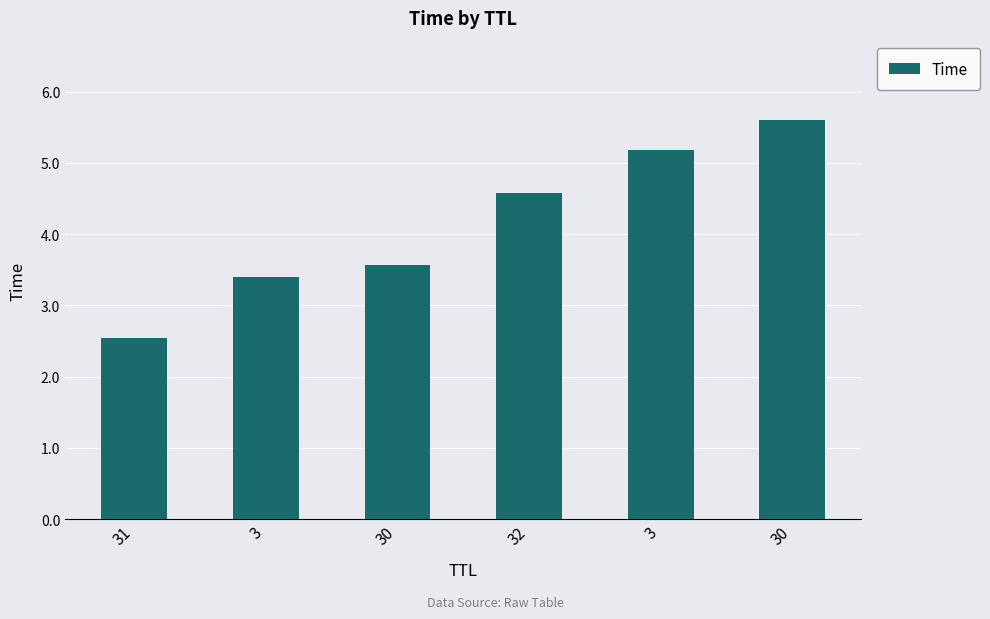

Count the number of values greater than 4.

3